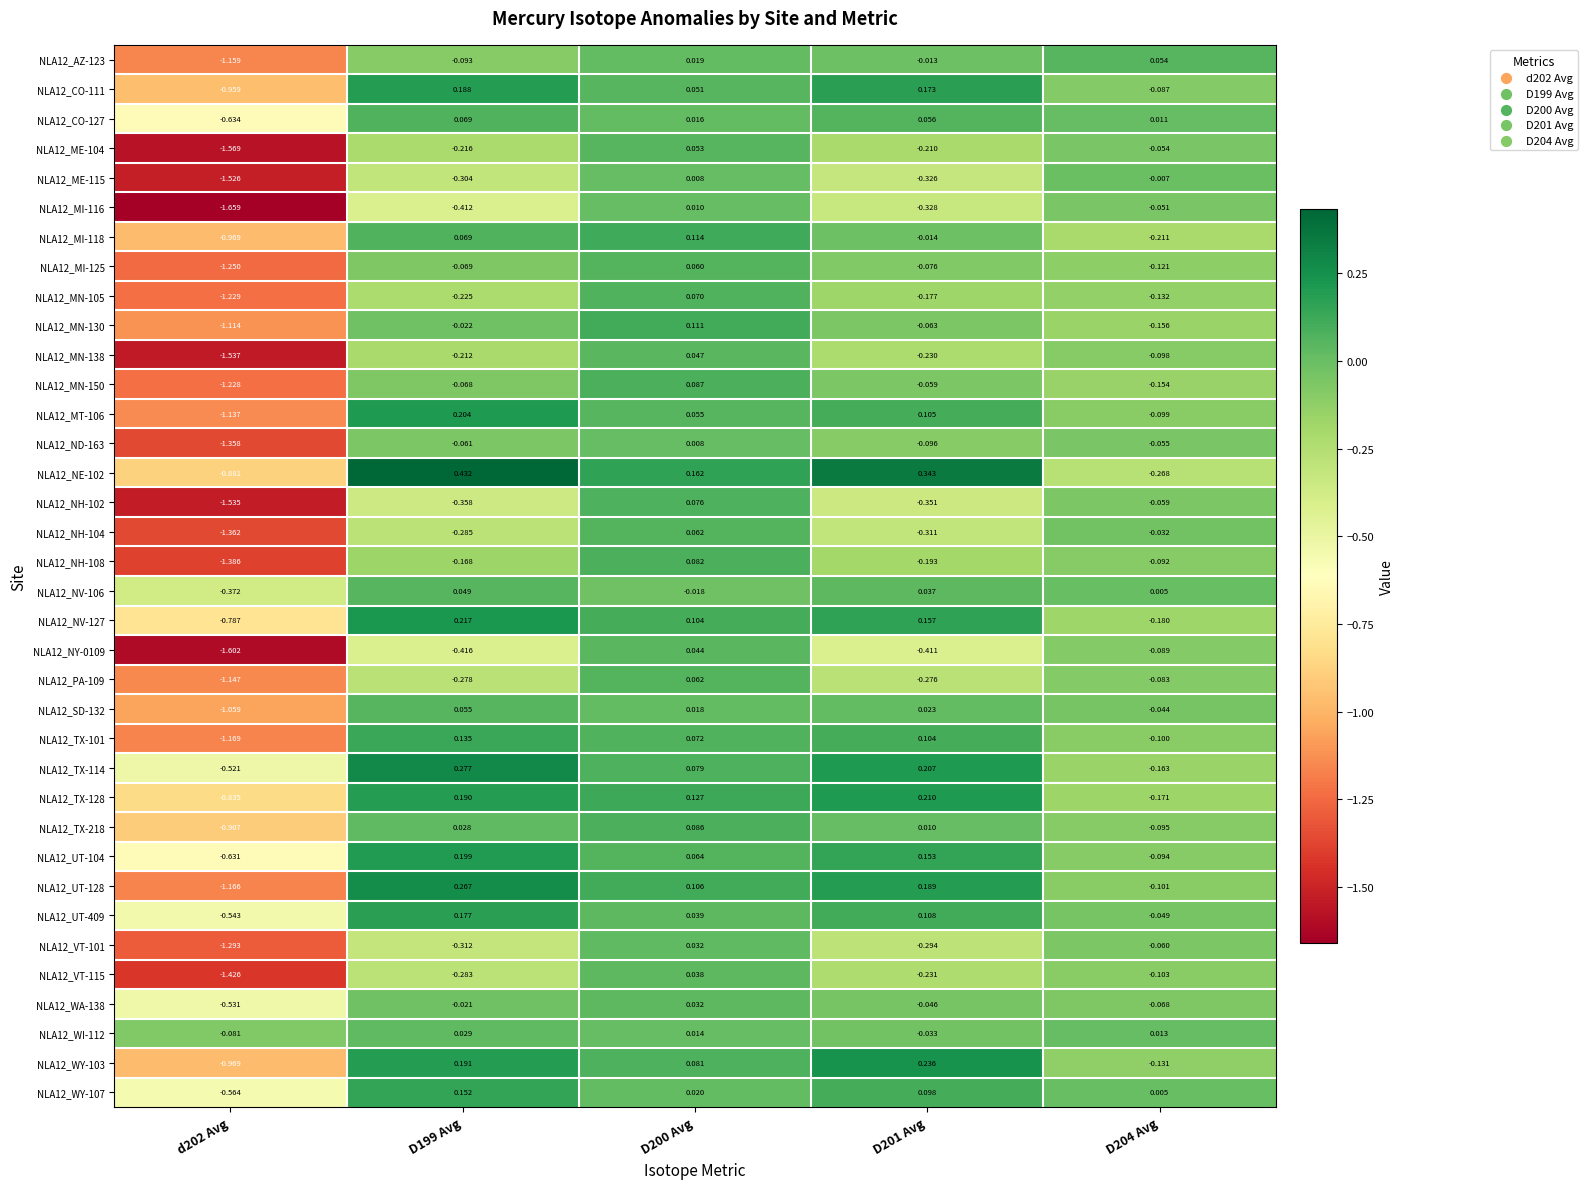

Is the value of NLA12_UT-104 at D201 Avg greater than the value of NLA12_NY-0109 at D200 Avg?

Yes